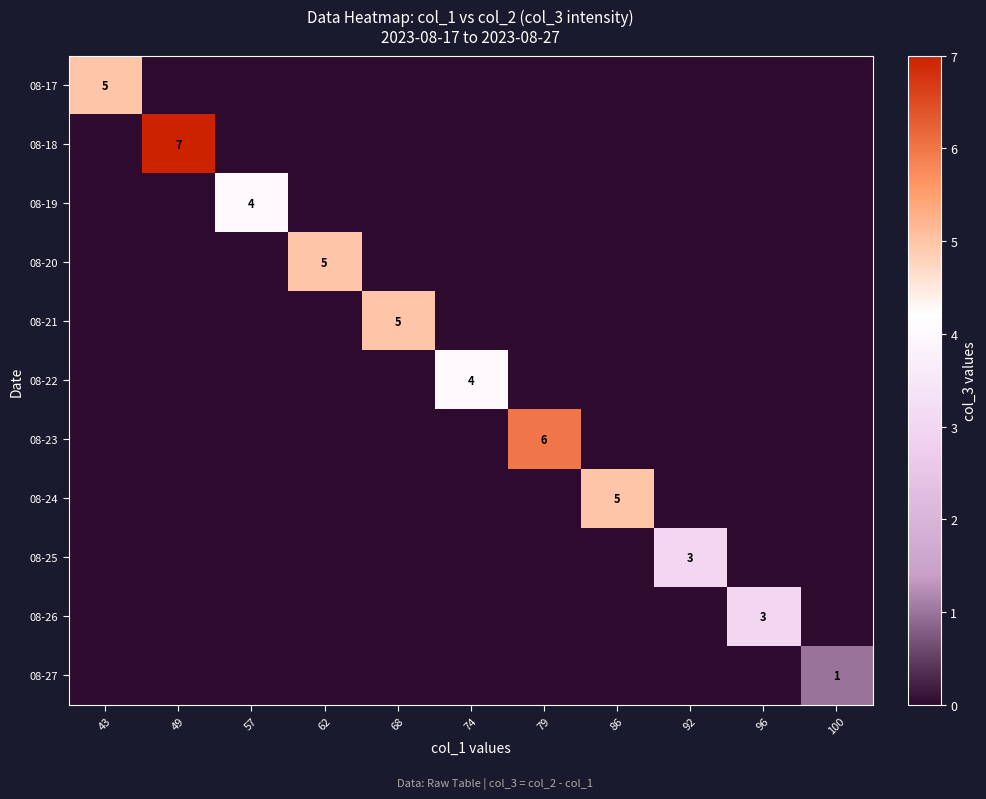

The 08-19 series shows 7 at 57. True or false?

False